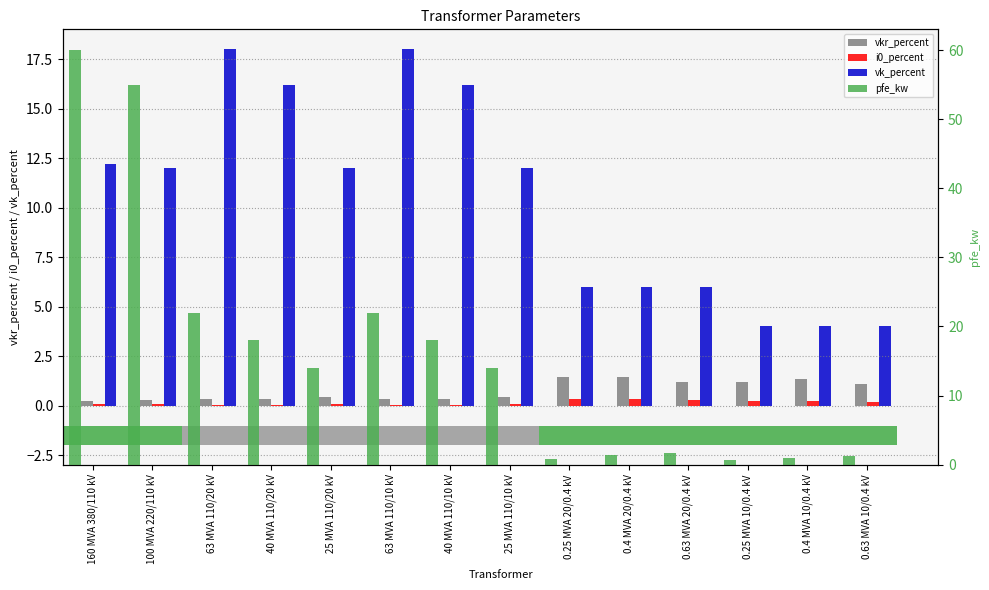

What is the greatest value displayed?

60.0